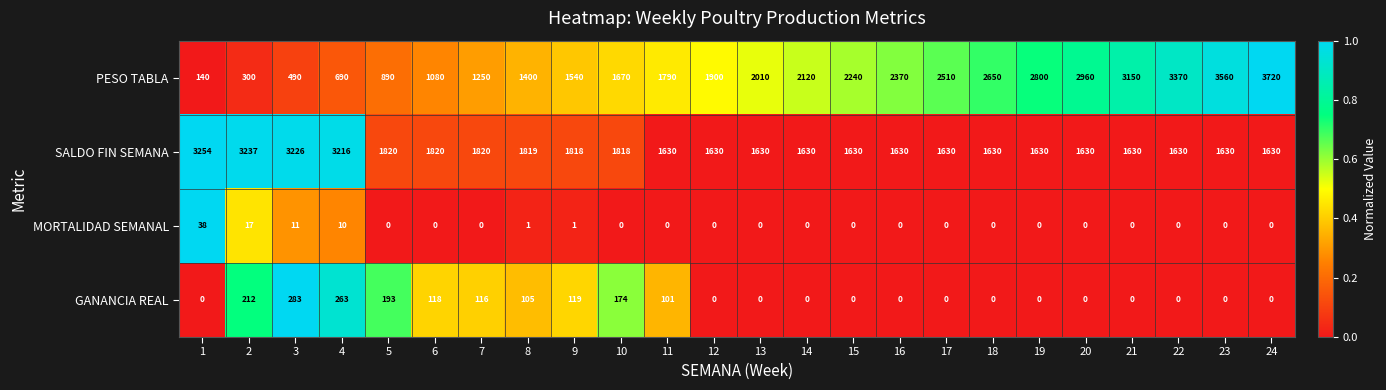

True or false: SALDO FIN SEMANA has a value of 5763 at 1.

False